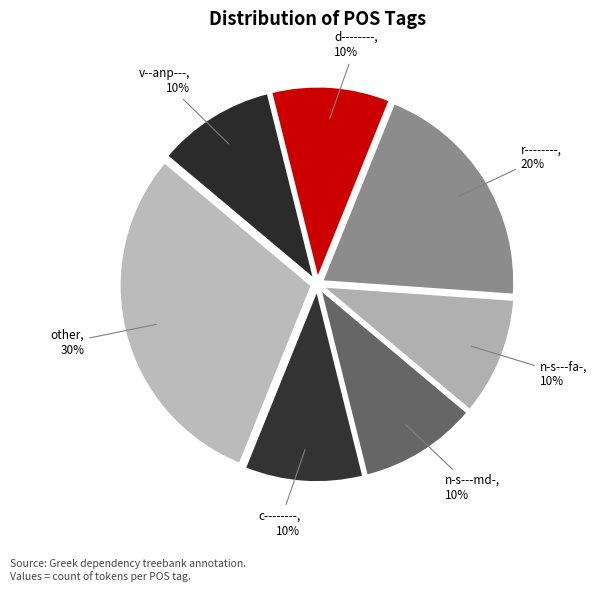

What is the largest slice in the pie chart?

other